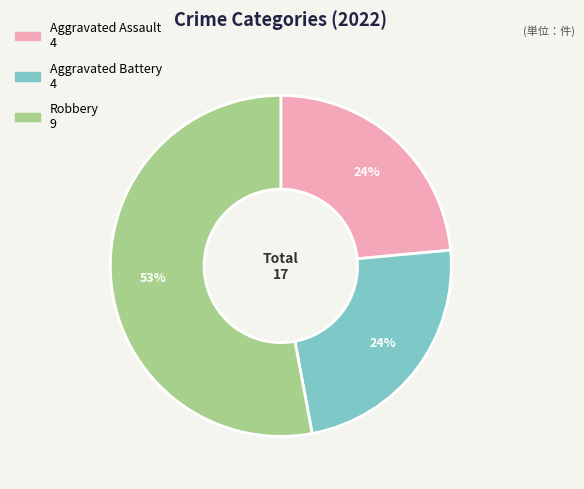

To the nearest percent, what is the average slice percentage?

33%